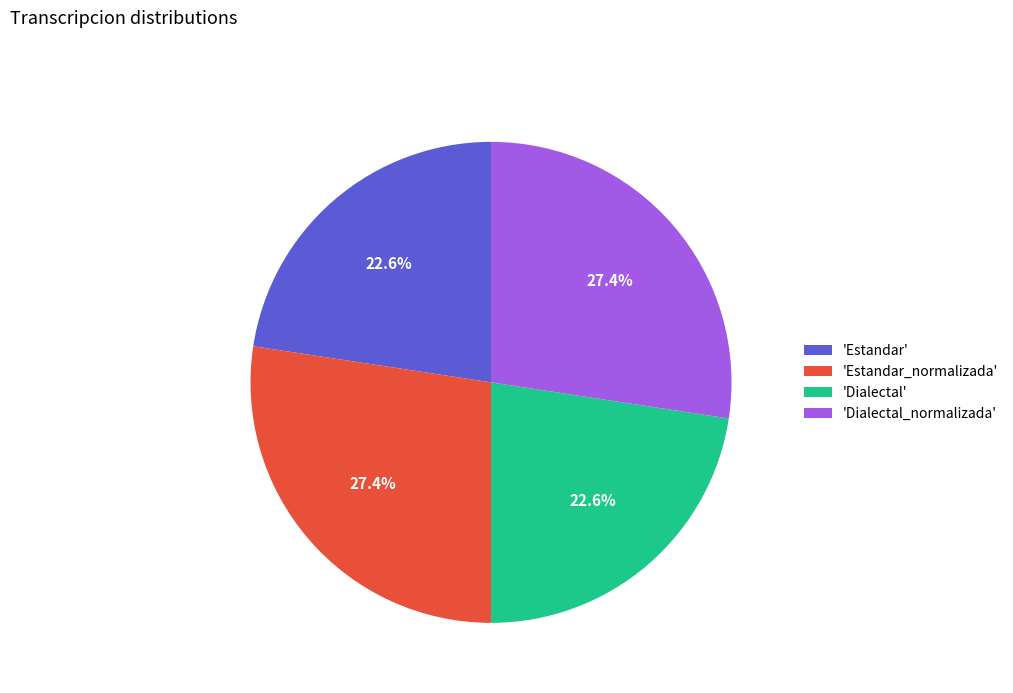

Does 'Dialectal' represent more than half of the total?

No